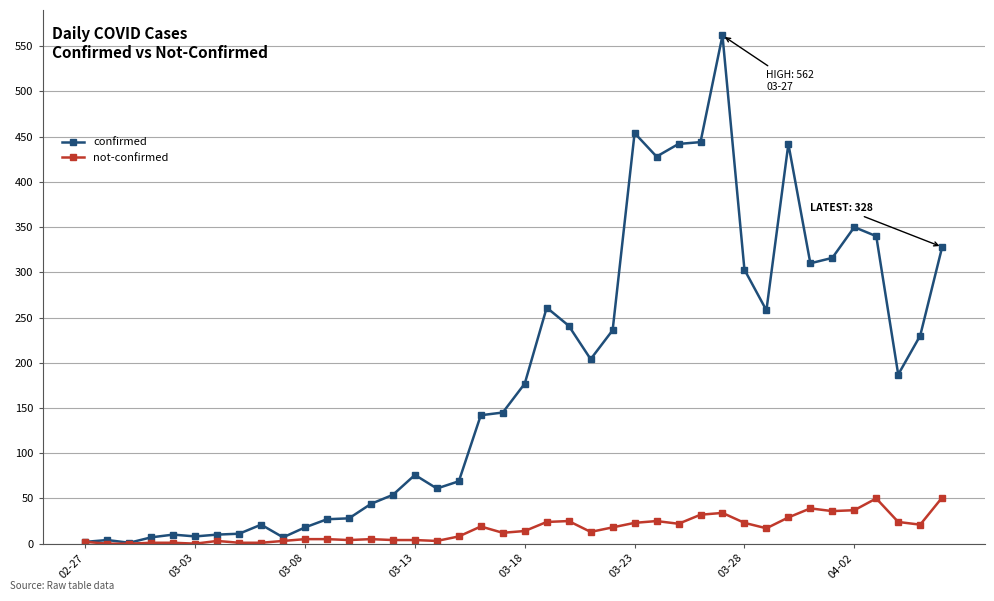

How many lines are shown in the chart?

2